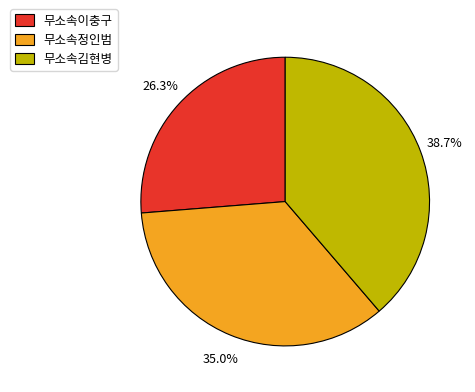

To the nearest percent, what portion does 무소속김현병 represent?

39%